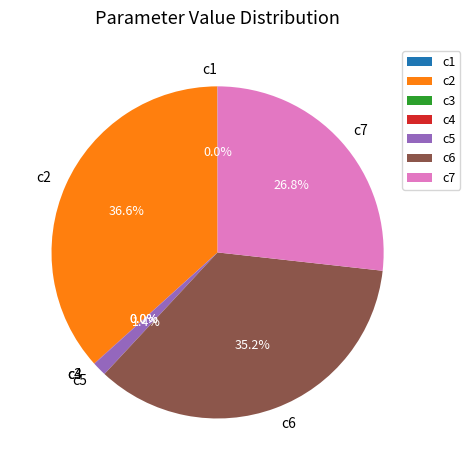

What is the ratio of the value at c6 to the value at c7?

1.3